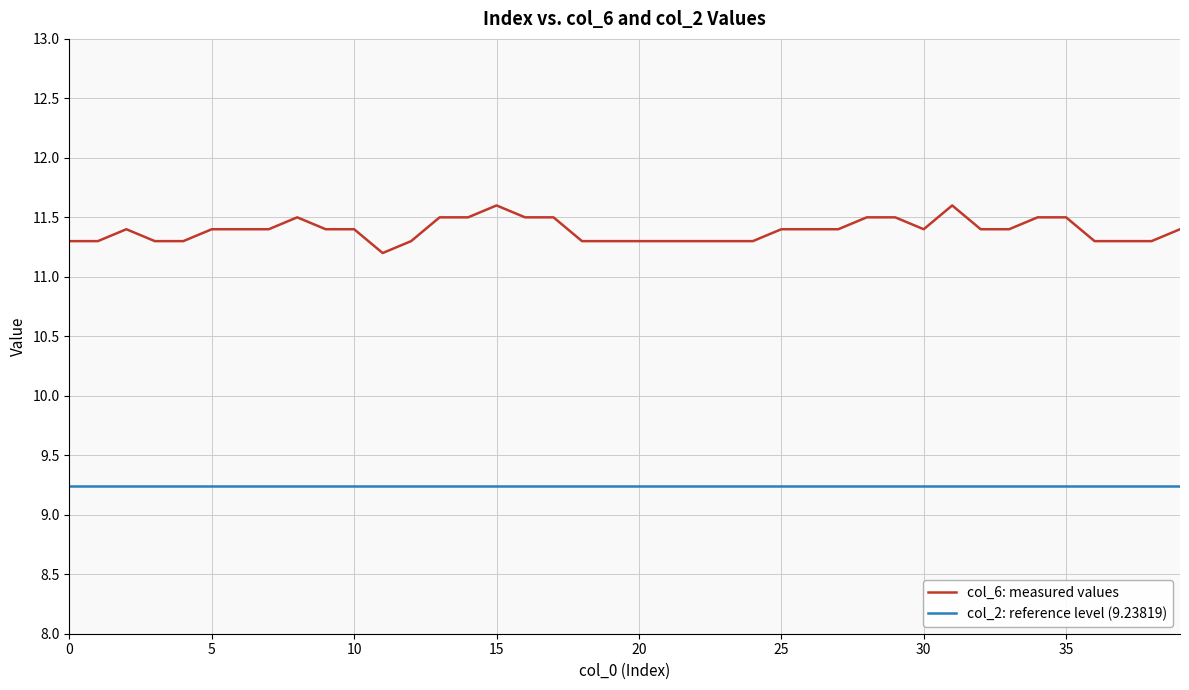

Which series has the largest total across all categories?

col_6: measured values